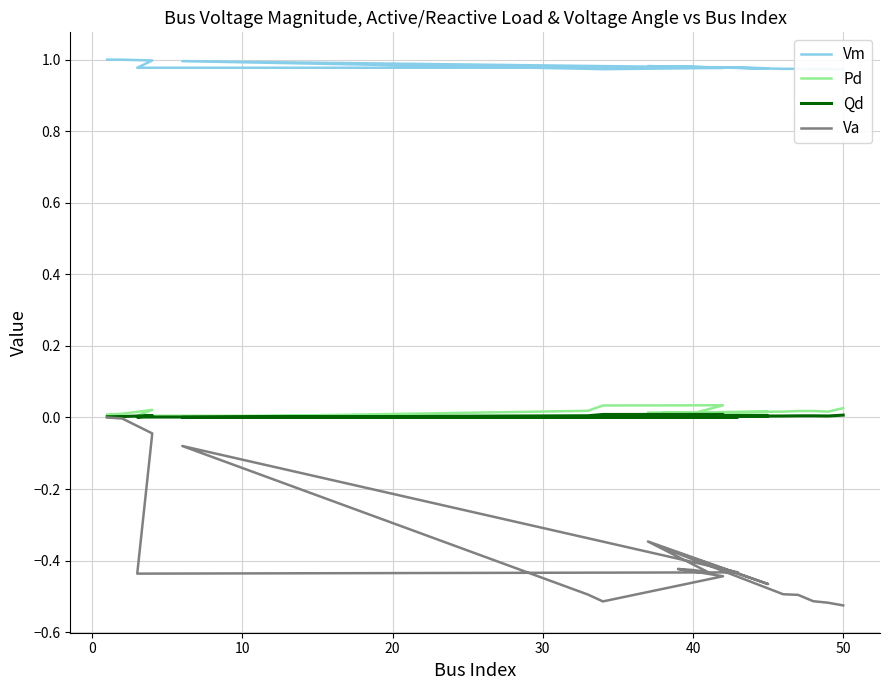

Does the chart display data point markers on the line(s)?

No